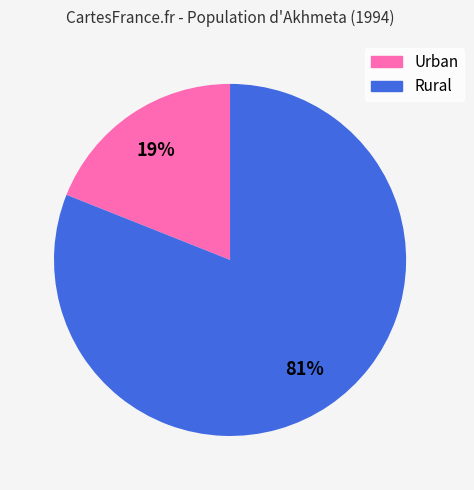

To the nearest percent, what portion does Urban represent?

19%